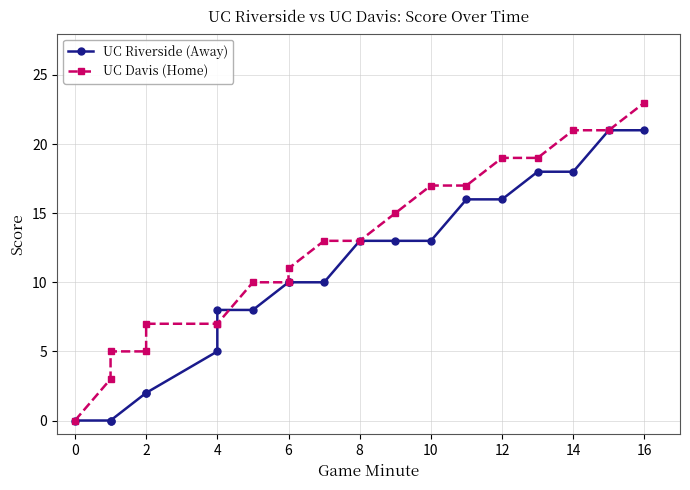

How many lines are shown in the chart?

2